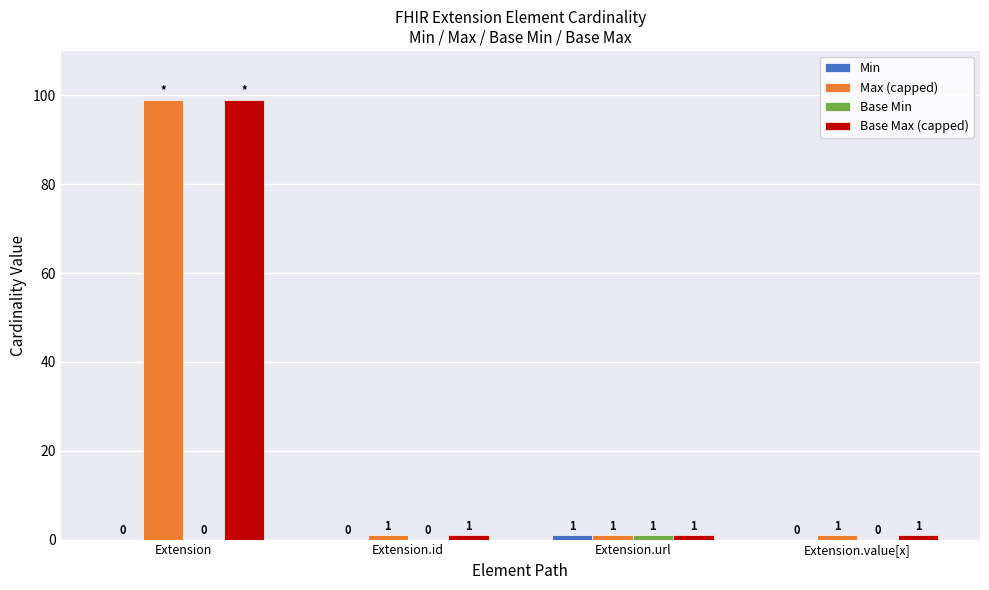

The value of Base Max (capped) at Extension is 99. True or false?

True